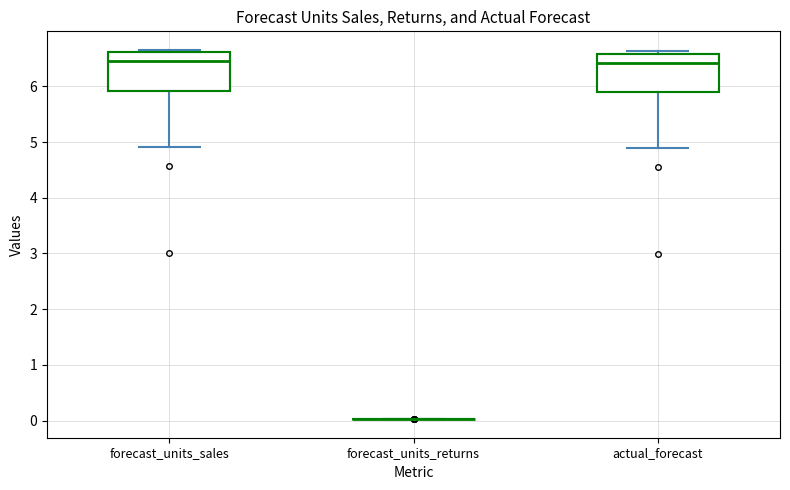

Where is the lower edge of the box for forecast_units_sales on the y-axis? The values are not printed on the chart, so give them approximately, as read against the axis.

5.9